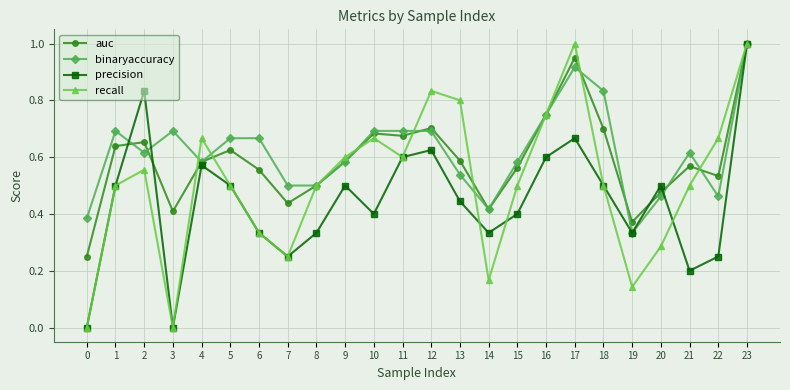

In precision, how many points are lower than both neighbors (excluding endpoints)?

6